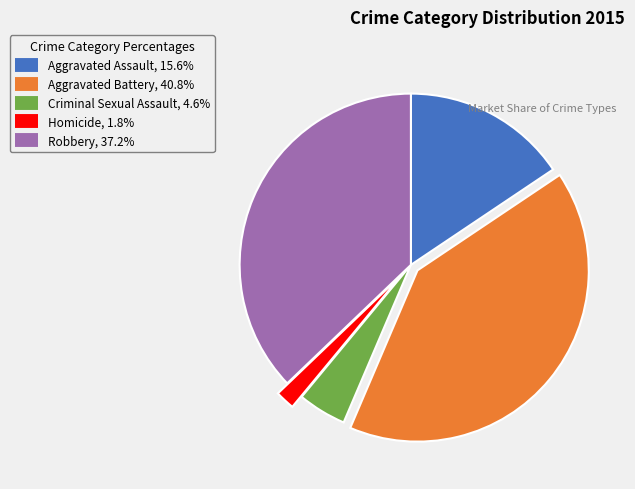

Is it true that Robbery is 46% of the pie?

False